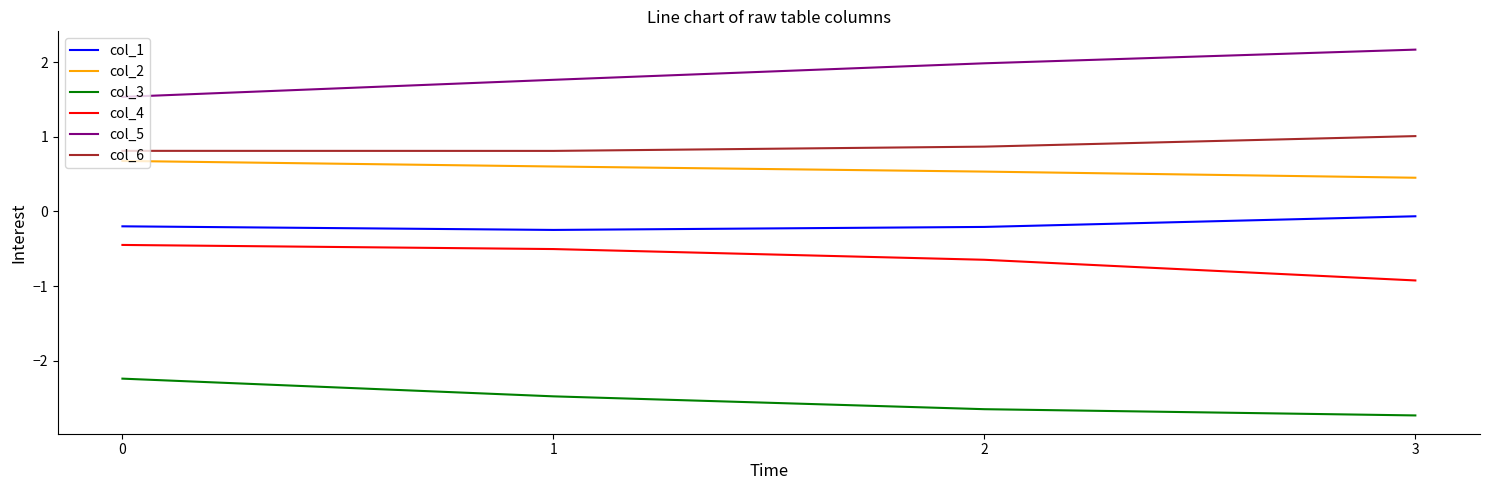

What is the spread (max minus min) of values at 0?

3.8